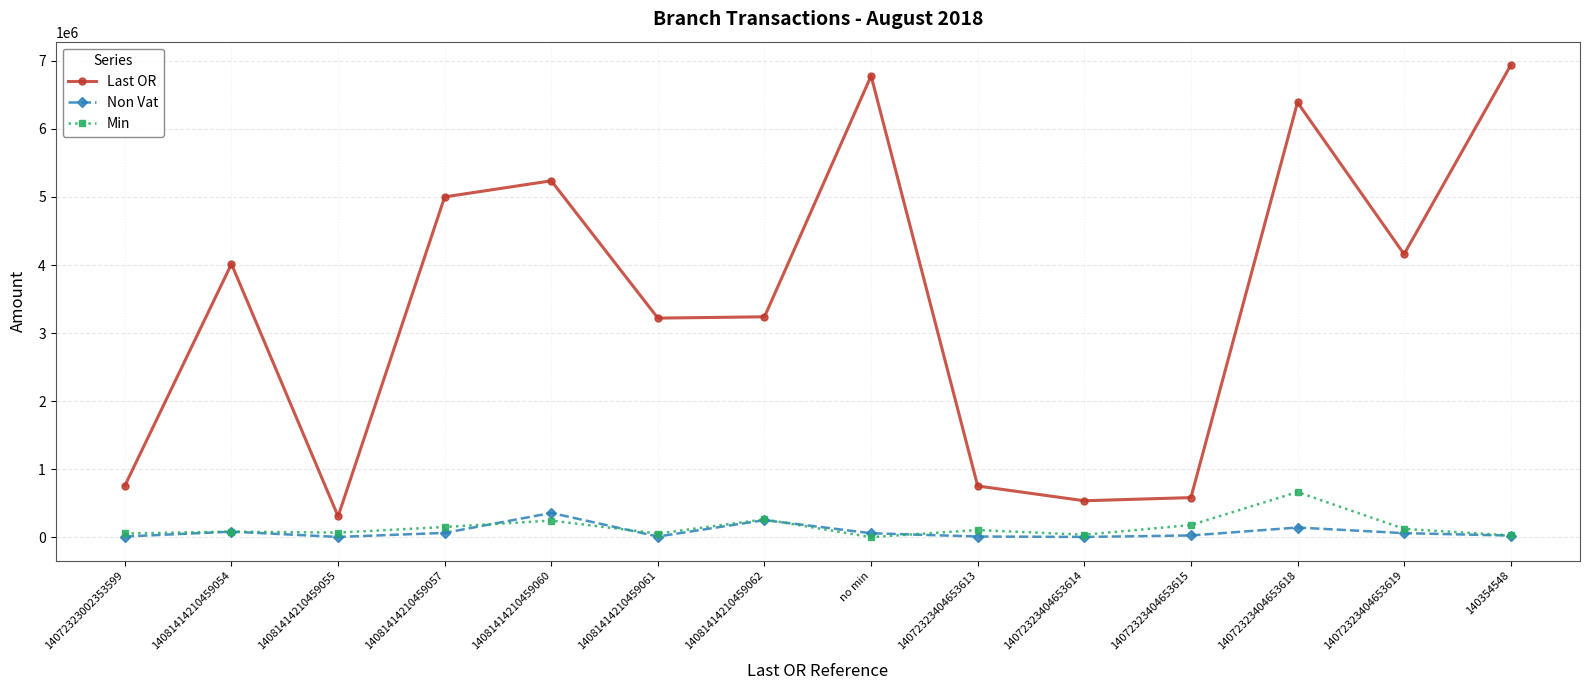

True or false: Min has a value of 54523.0 at 14072323002353599.

True